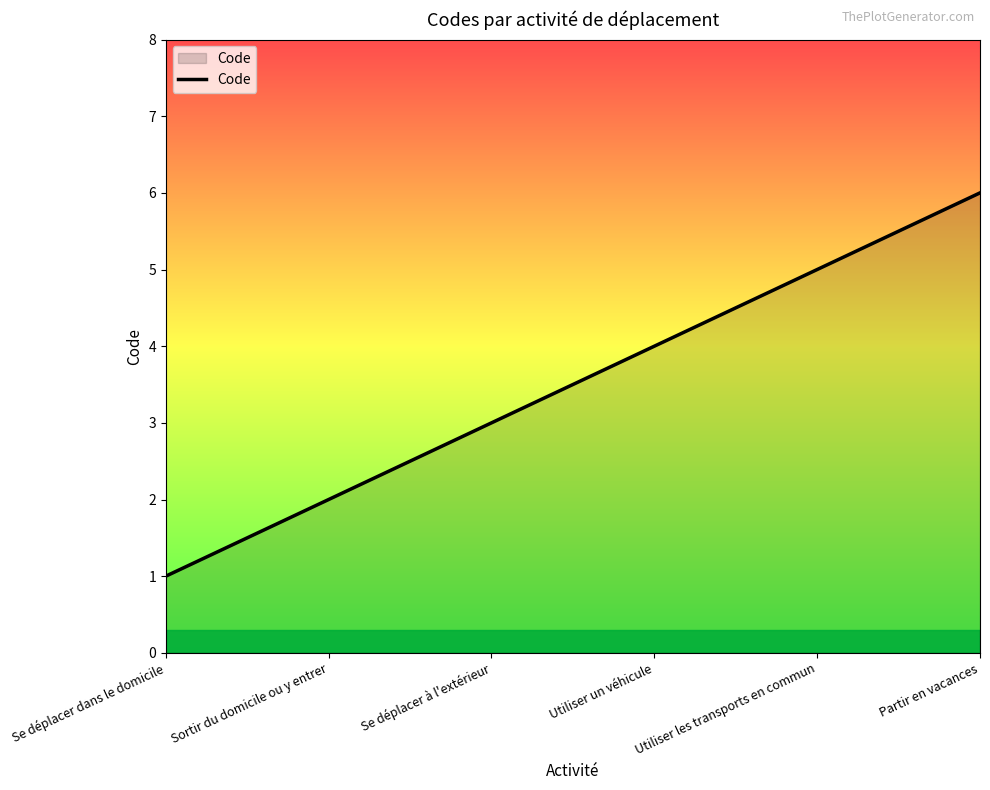

What is the change in value from Se déplacer à l'extérieur to Utiliser les transports en commun?

+2